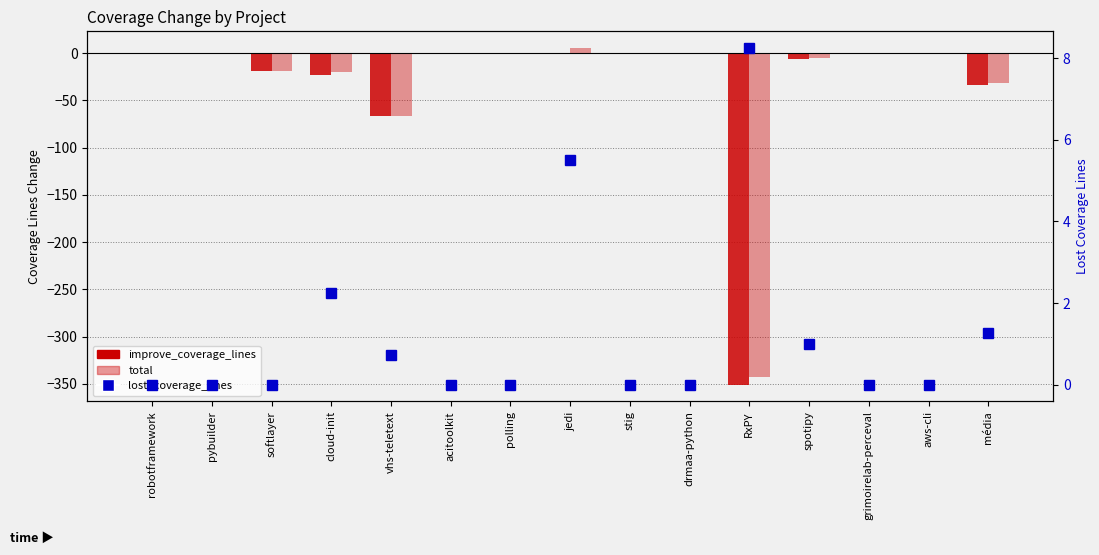

What is the average value of the improve_coverage_lines series?

-33.3